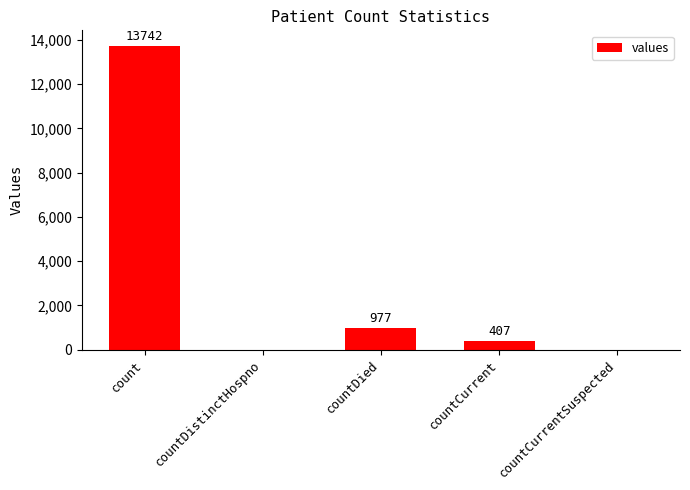

Count the number of data series in this chart.

1